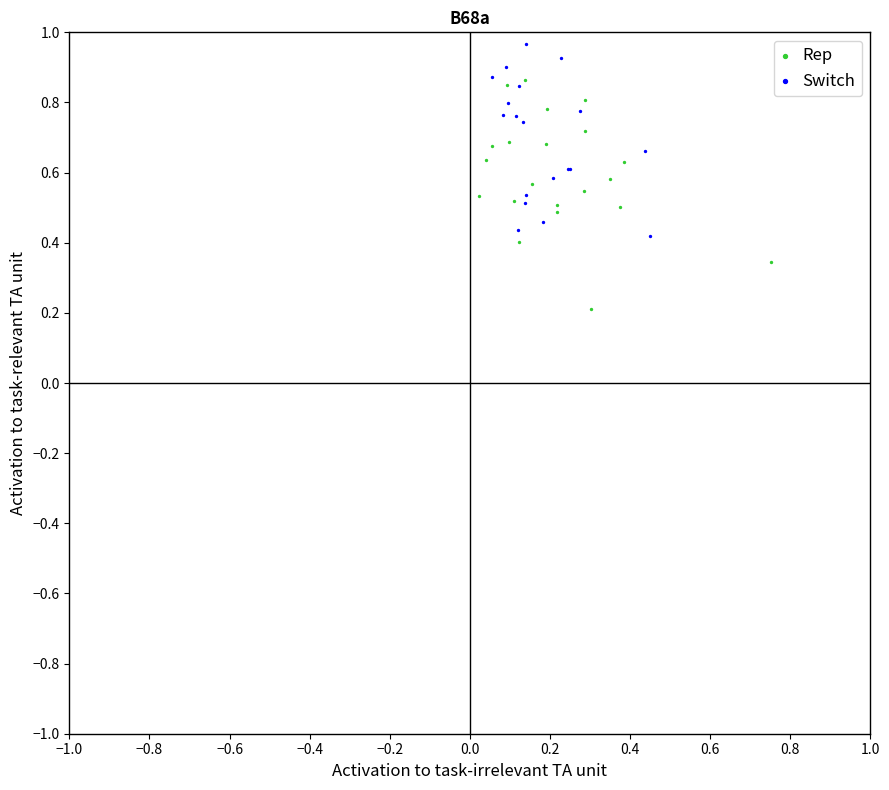

Which series has the widest spread of Y values?

Rep